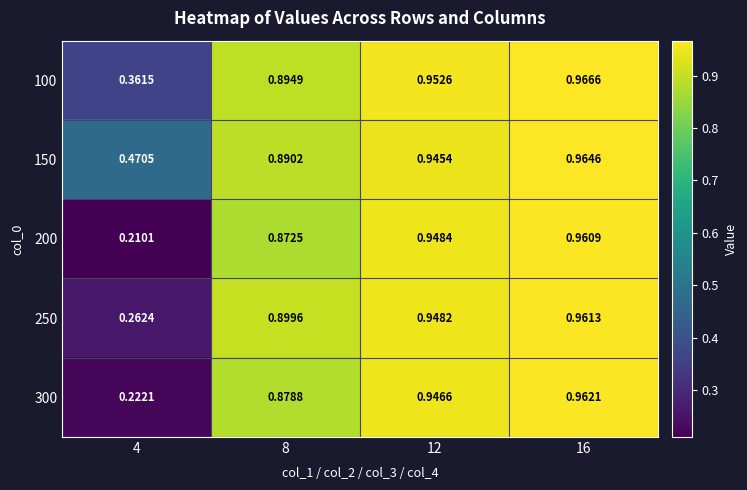

At which category is the sum across all series the highest?

16